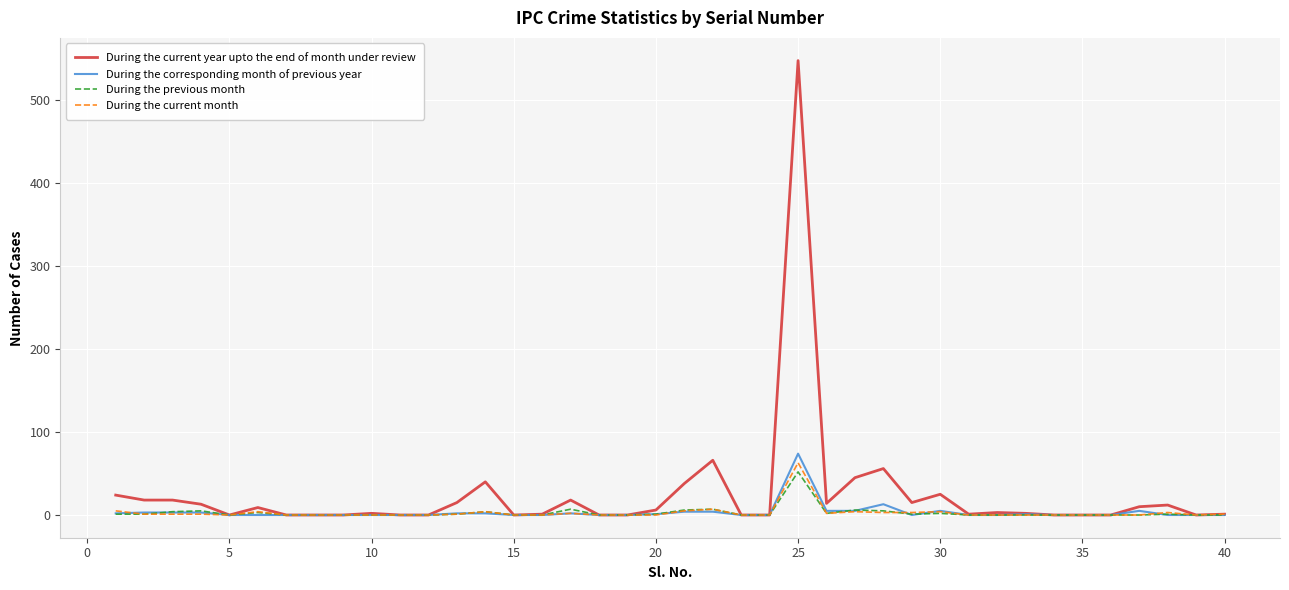

Which series has the largest range (max minus min)?

During the current year upto the end of month under review